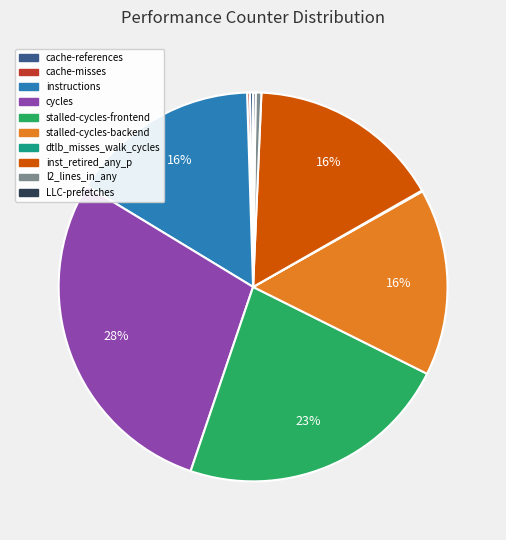

To the nearest percent, what is the difference between the largest and smallest slice percentages?

28%